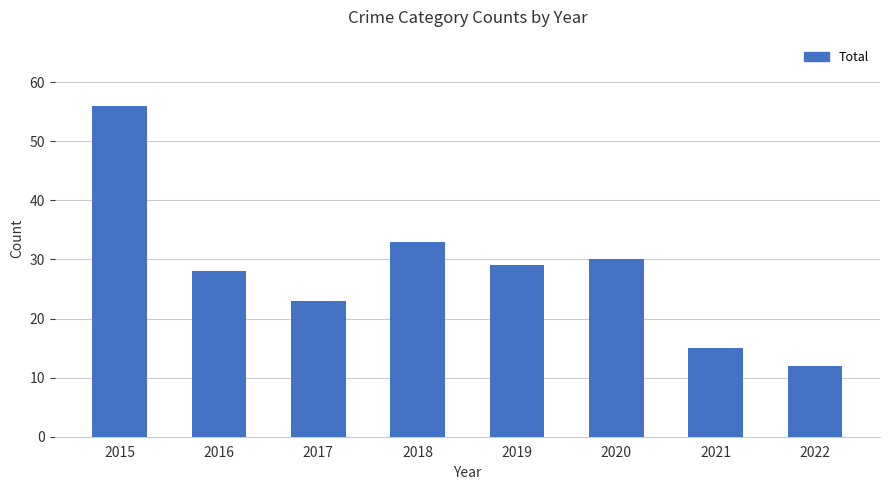

Approximately how many times larger is the value at 2020 compared to 2019?

1.0